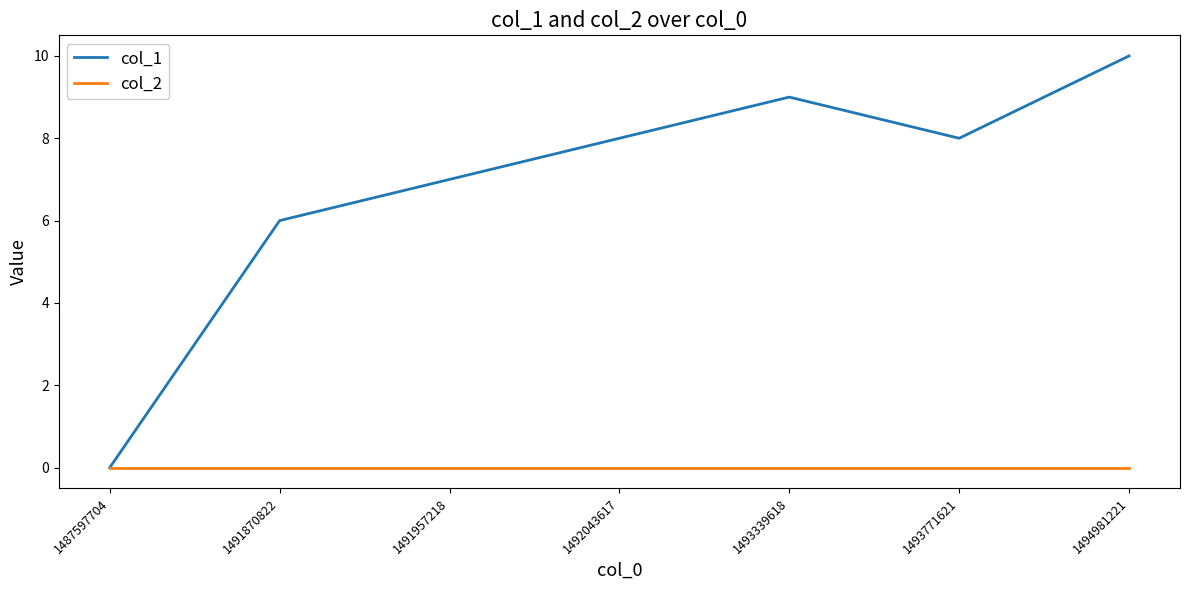

The value of col_2 at 1493771621 is 0. True or false?

True